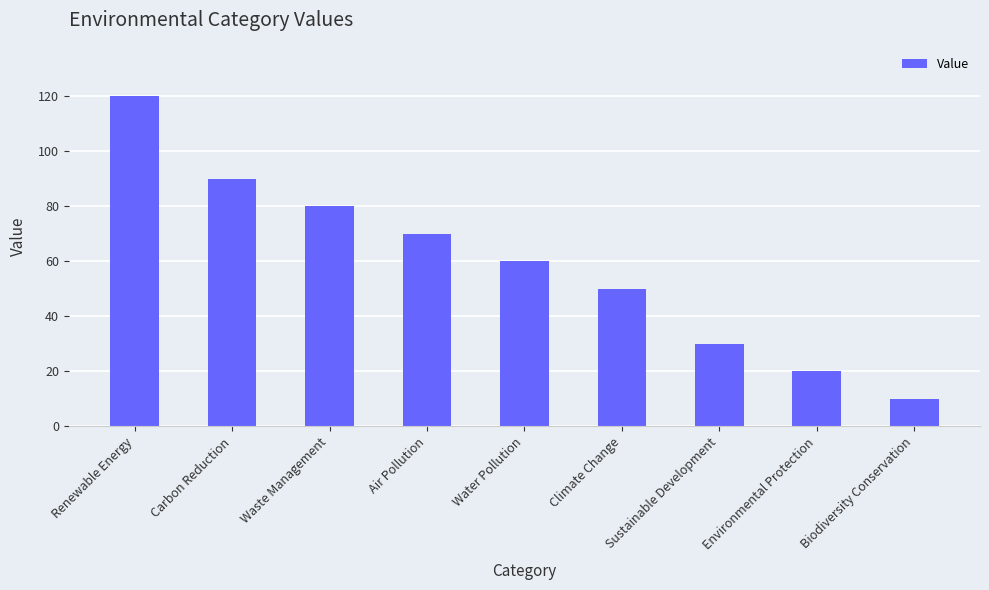

What is the approximate value at Biodiversity Conservation, to the nearest 5?

10